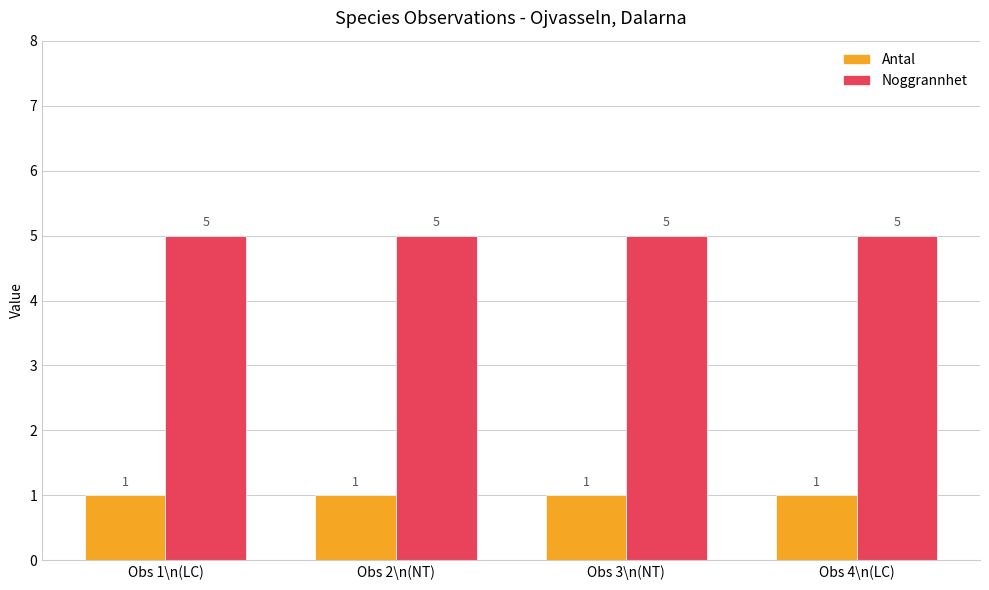

Rank the series at Obs 4\n(LC) from lowest to highest value.

Antal, Noggrannhet